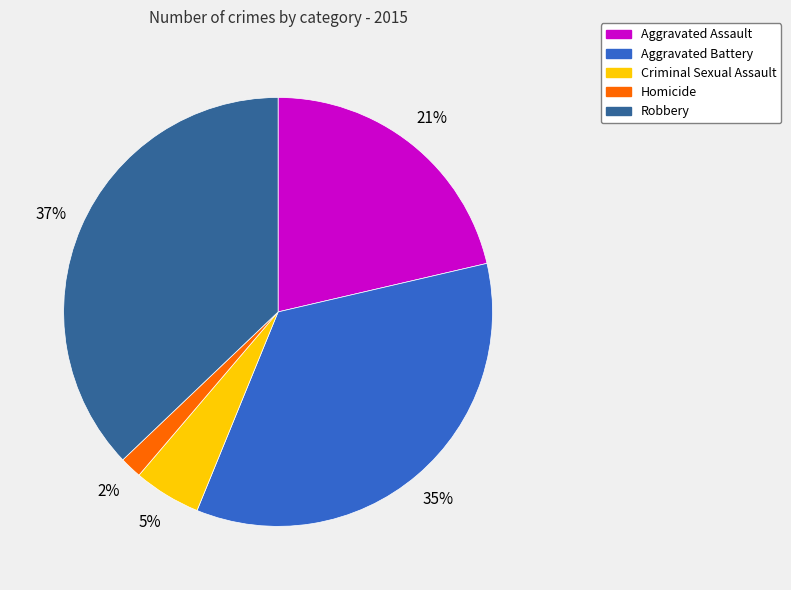

Is it true that Robbery is 24% of the pie?

False